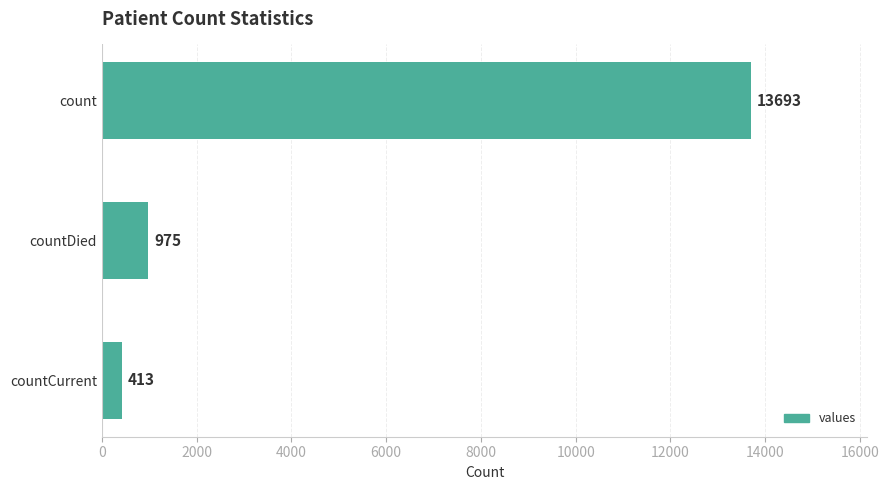

The chart shows a value of 5373 at count. True or false?

False